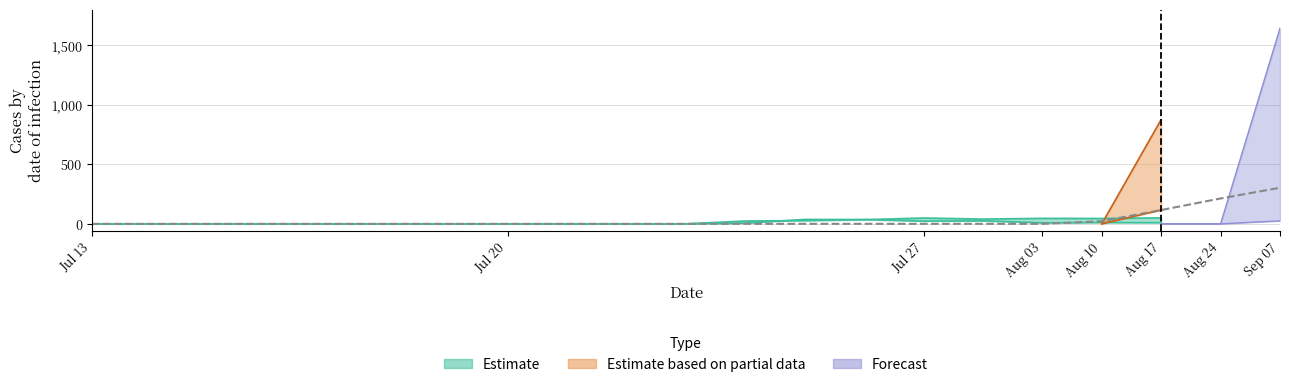

True or false: Forecast_low has more than 0 interior local peaks.

False